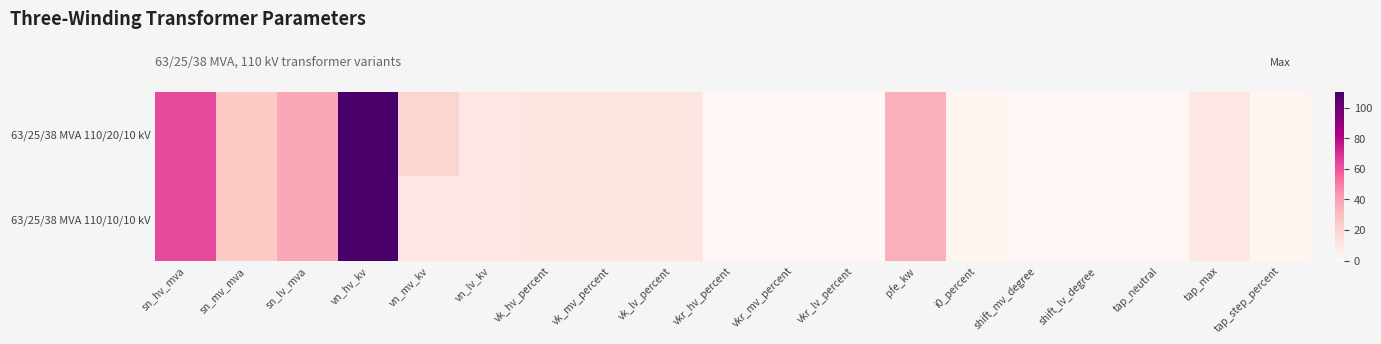

Reading left to right, what are all the values shown in this chart?

63/25/38 MVA 110/20/10 kV: sn_hv_mva=63.0	sn_mv_mva=25.0	sn_lv_mva=38.0	vn_hv_kv=110.0	vn_mv_kv=20.0	vn_lv_kv=10.0	vk_hv_percent=10.4	vk_mv_percent=10.4	vk_lv_percent=10.4	vkr_hv_percent=0.3	vkr_mv_percent=0.3	vkr_lv_percent=0.3	pfe_kw=35.0	i0_percent=0.9	shift_mv_degree=0.0	shift_lv_degree=0.0	tap_neutral=0.0	tap_max=10.0	tap_step_percent=1.2
63/25/38 MVA 110/10/10 kV: sn_hv_mva=63.0	sn_mv_mva=25.0	sn_lv_mva=38.0	vn_hv_kv=110.0	vn_mv_kv=10.0	vn_lv_kv=10.0	vk_hv_percent=10.4	vk_mv_percent=10.4	vk_lv_percent=10.4	vkr_hv_percent=0.3	vkr_mv_percent=0.3	vkr_lv_percent=0.3	pfe_kw=35.0	i0_percent=0.9	shift_mv_degree=0.0	shift_lv_degree=0.0	tap_neutral=0.0	tap_max=10.0	tap_step_percent=1.2